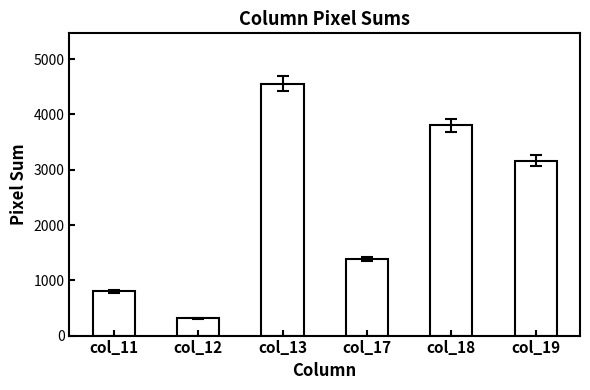

What is the approximate value at col_18, to the nearest 100?

3800